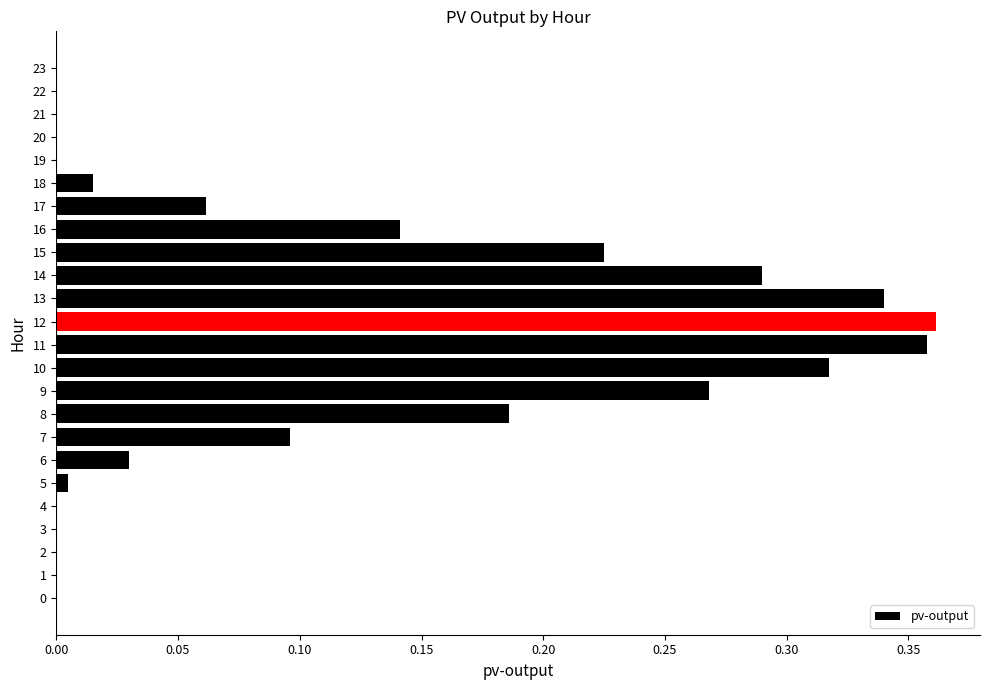

Between 6 and 1, which is larger?

6